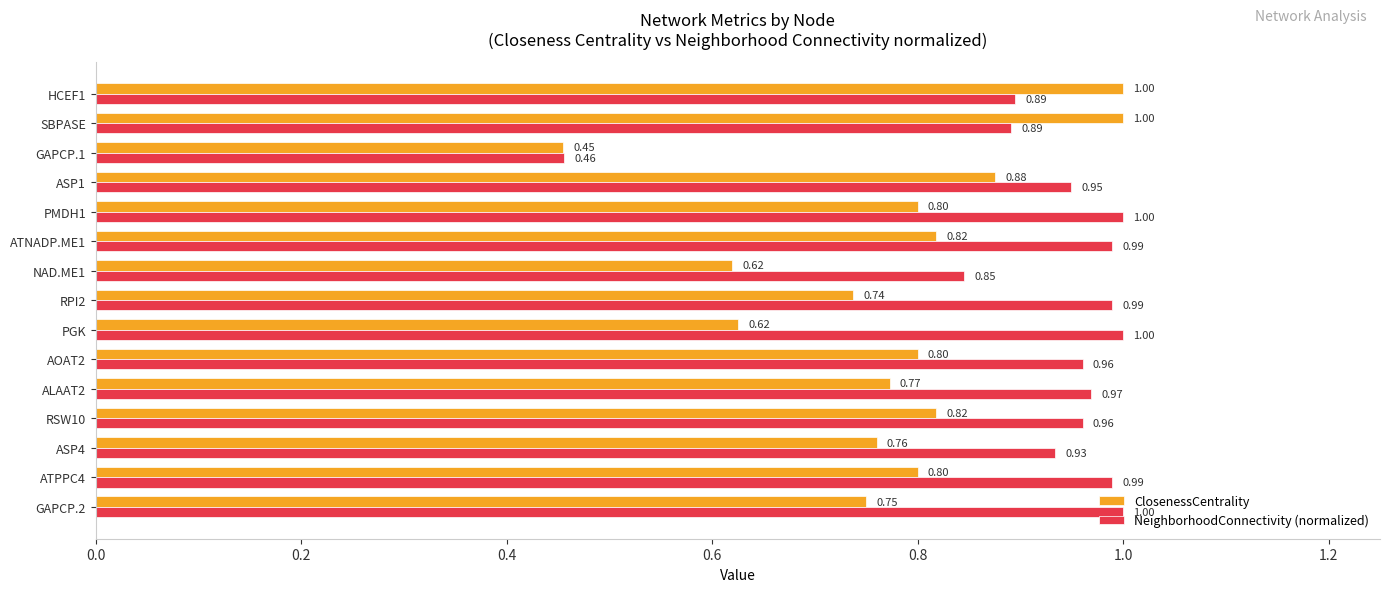

Which series has the largest range (max minus min)?

ClosenessCentrality